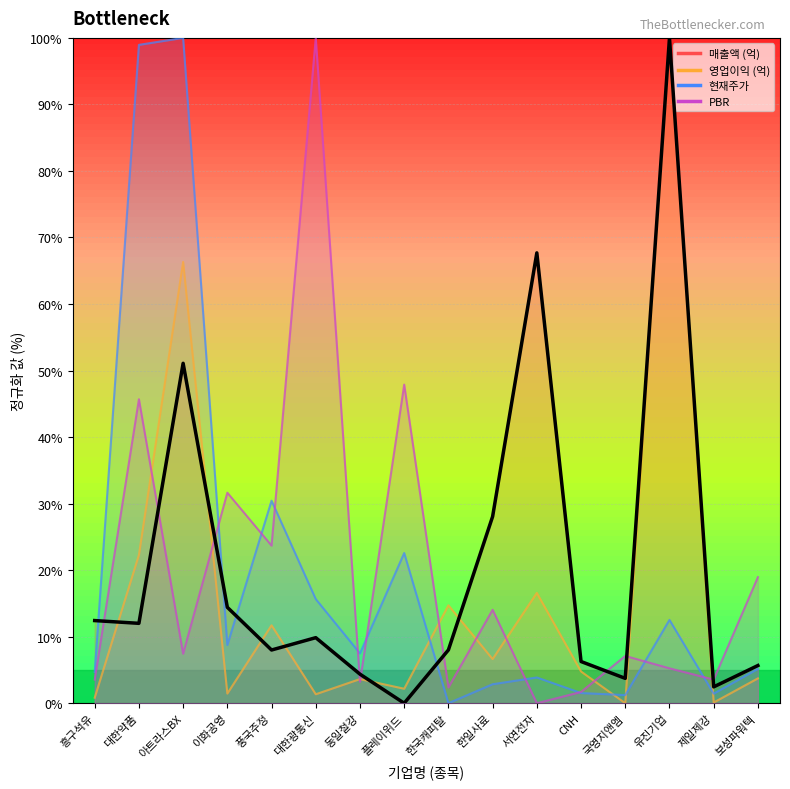

What position from the left is 플레이위드?

8